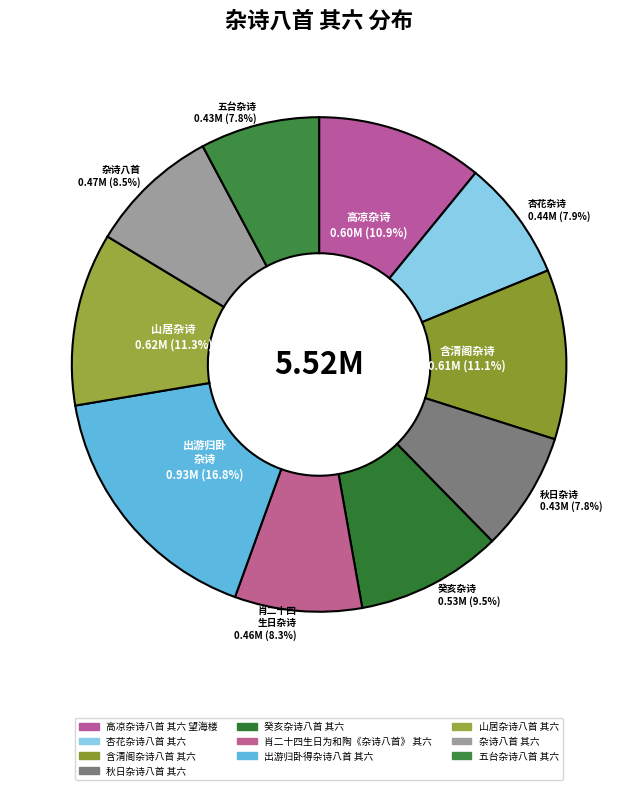

Is there any slice that represents more than half of the pie?

No